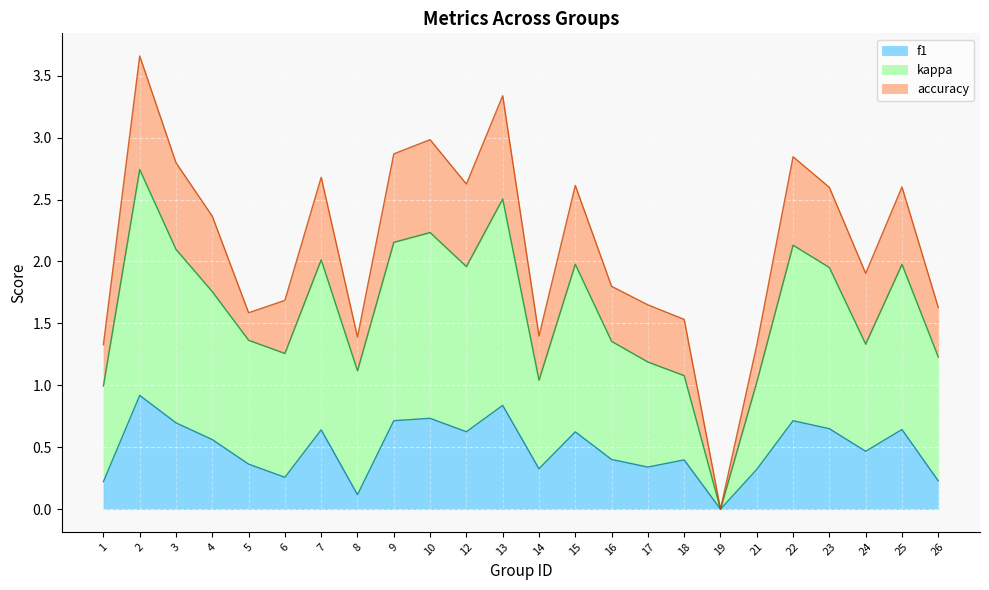

At which label does kappa first exceed 1?

2